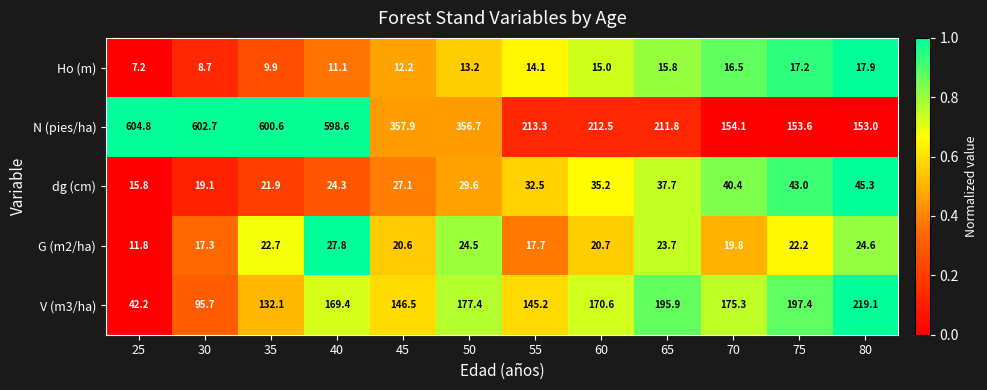

The value of N (pies/ha) at 65 is 55.4. True or false?

False